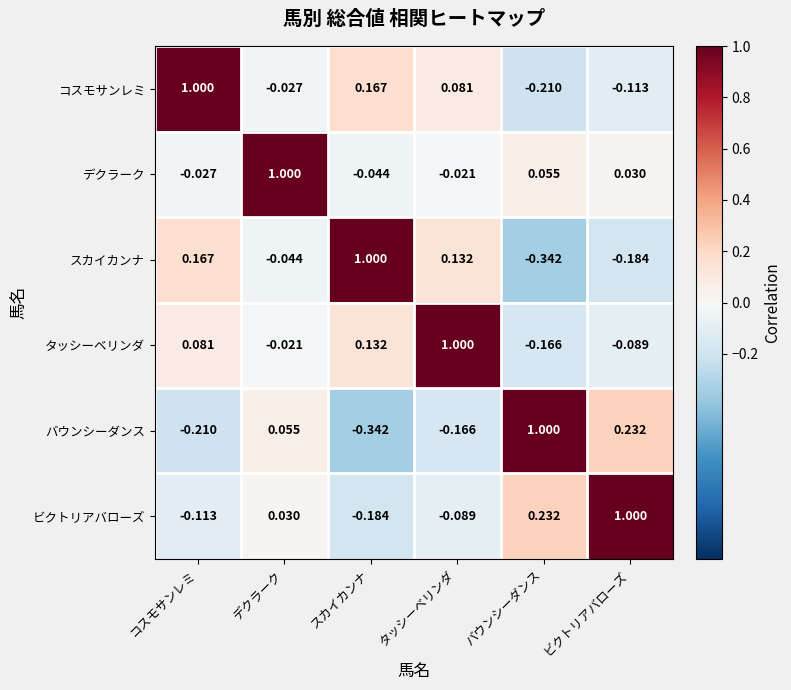

How many categories are shown in the chart?

6